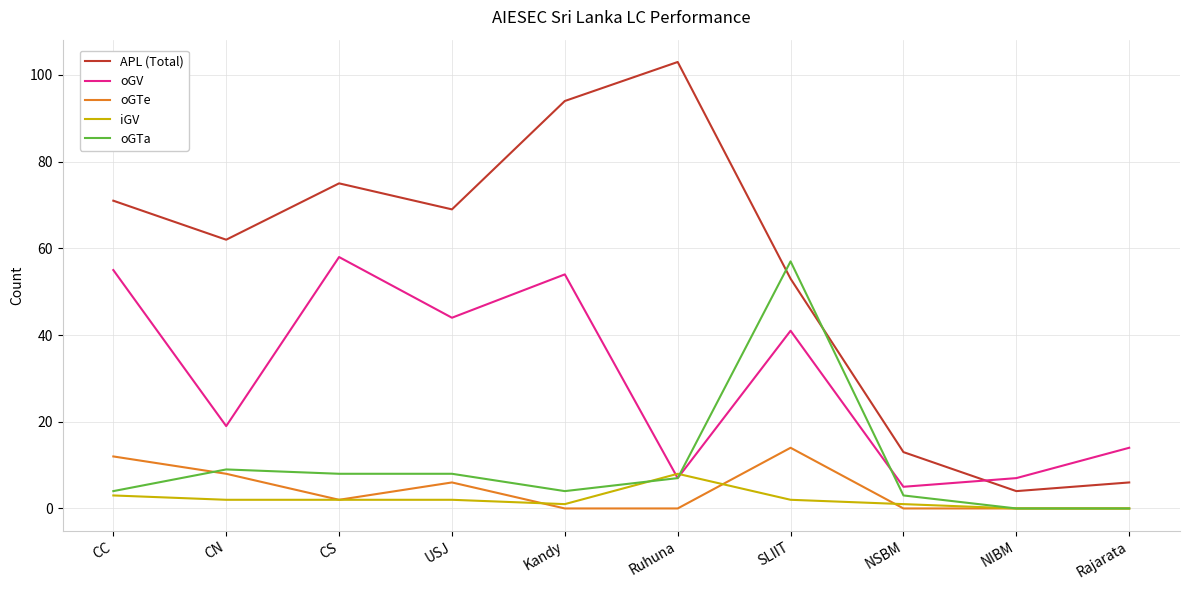

In APL (Total), how many points are higher than both neighbors (excluding endpoints)?

2